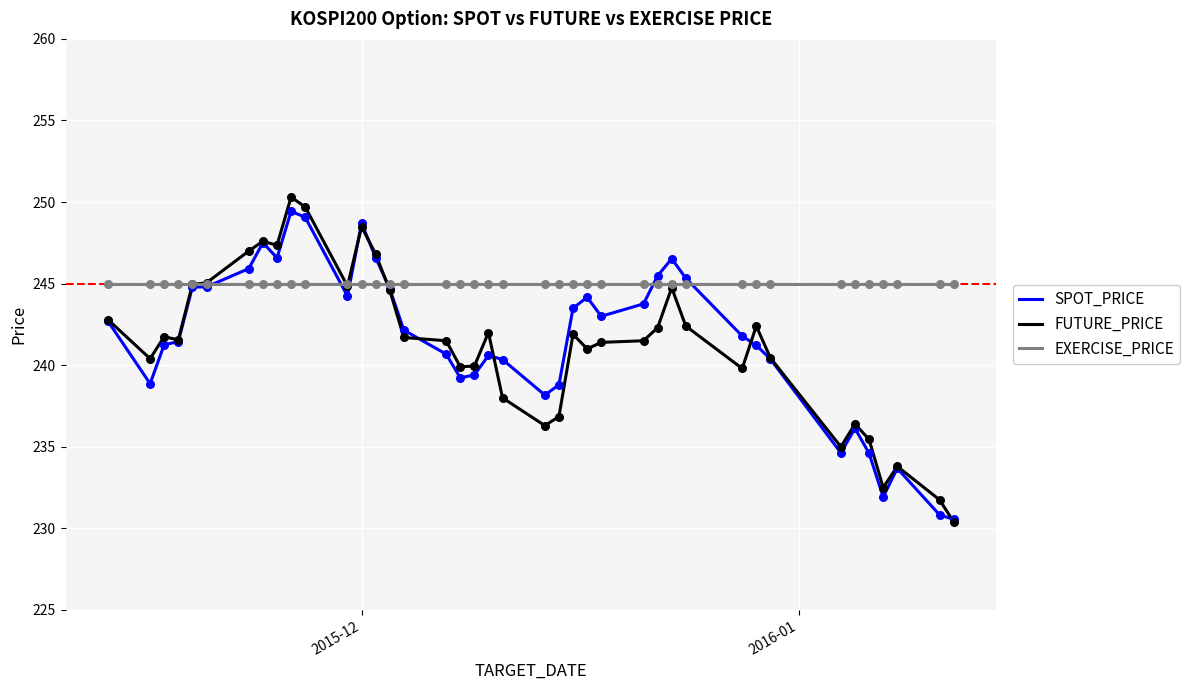

Which series has the largest total across all categories?

EXERCISE_PRICE